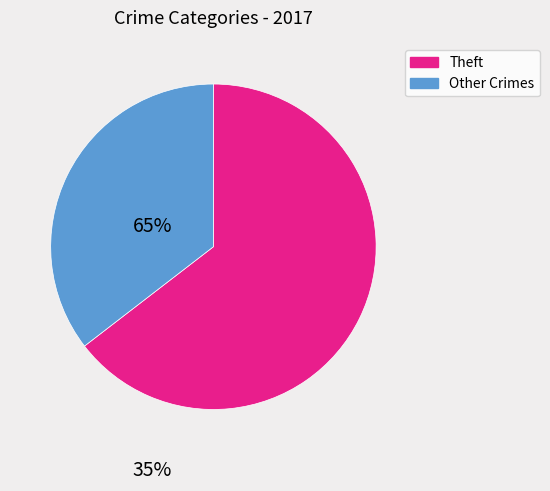

Count the number of slices in the pie.

2